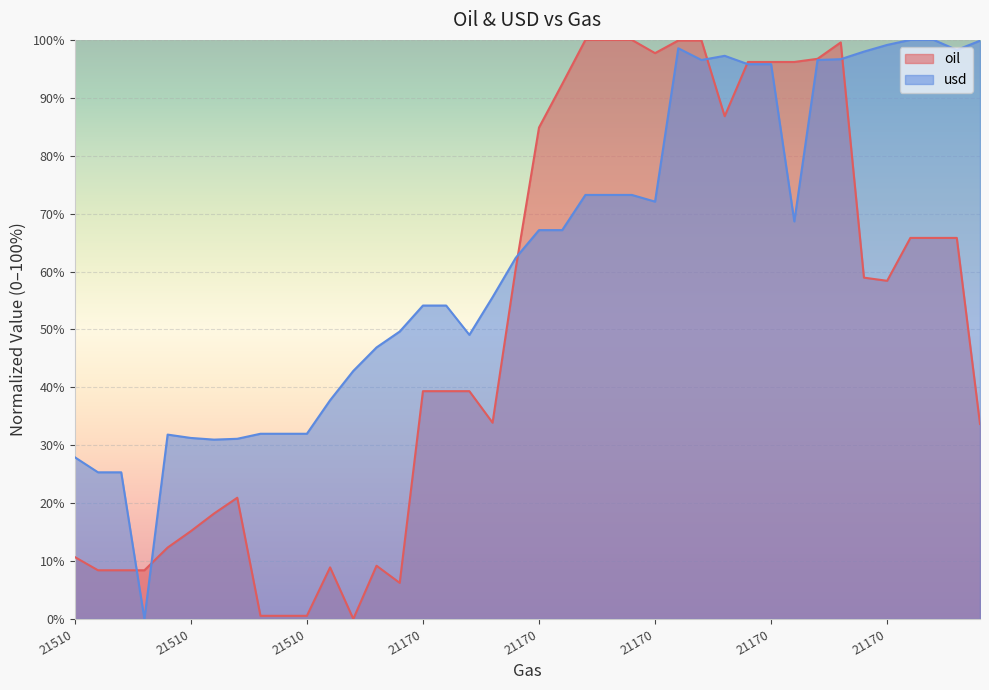

Rank the categories by usd value from lowest to highest.

21510, 21510, 21510, 21510, 21510, 21510, 21510, 21510, 21510, 21510, 21510, 21510, 21510, 21510, 21170, 21510, 21170, 21170, 21170, 21170, 21170, 21170, 21170, 21170, 21170, 21170, 21170, 21170, 21170, 21170, 21170, 21170, 21170, 21170, 21170, 21170, 21170, 21170, 21170, 21170